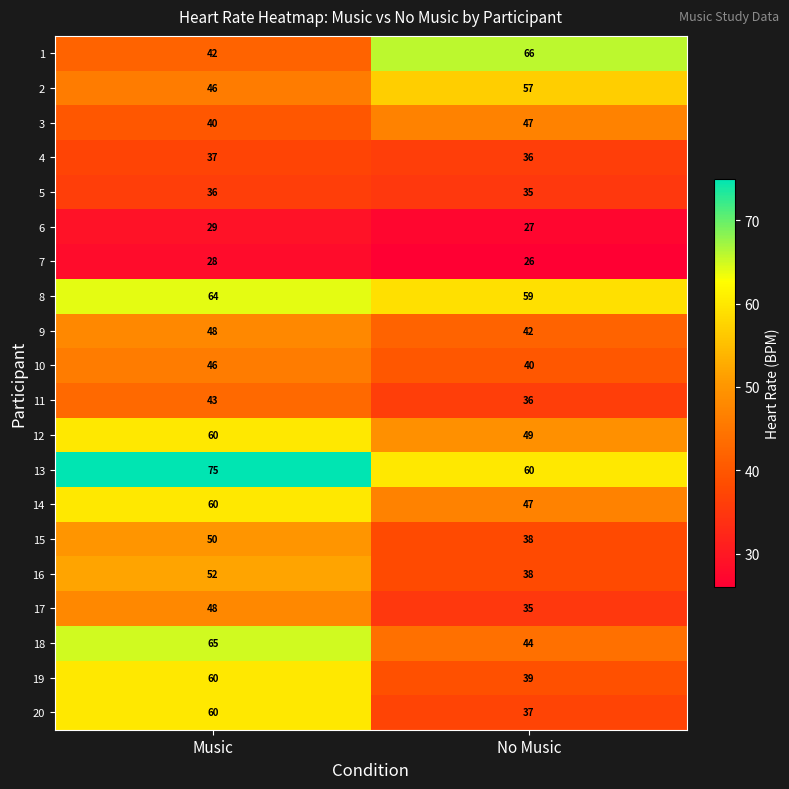

What is the difference between the highest and lowest values at Music?

47